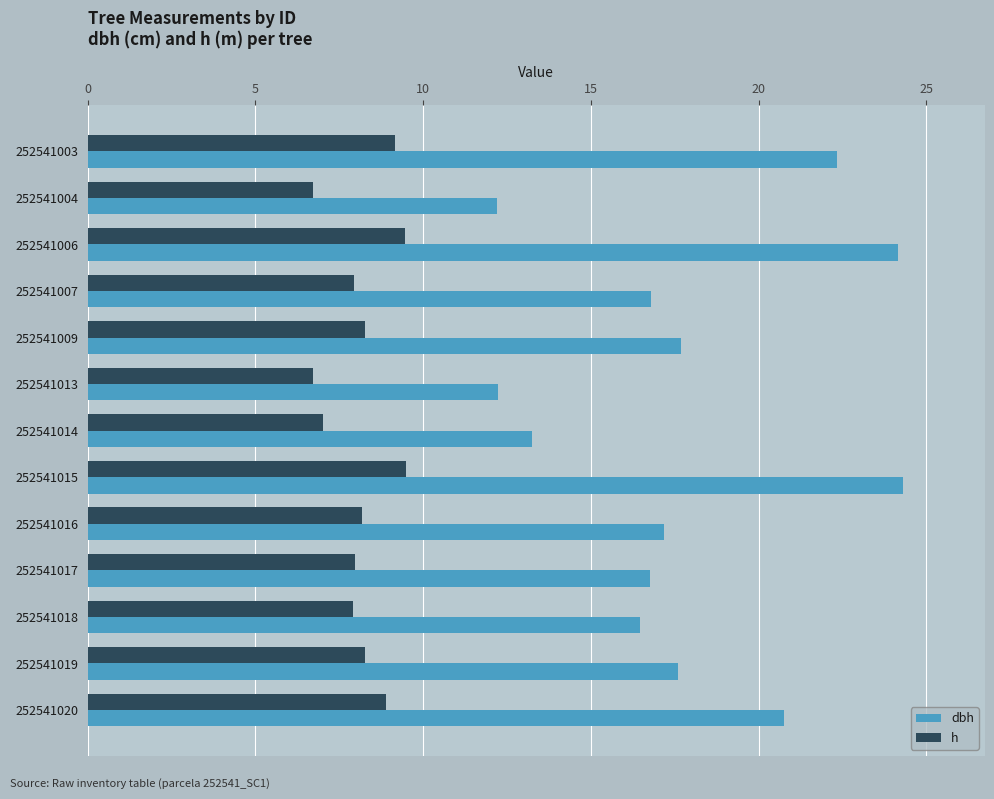

What is the highest value of the dbh series?

24.3